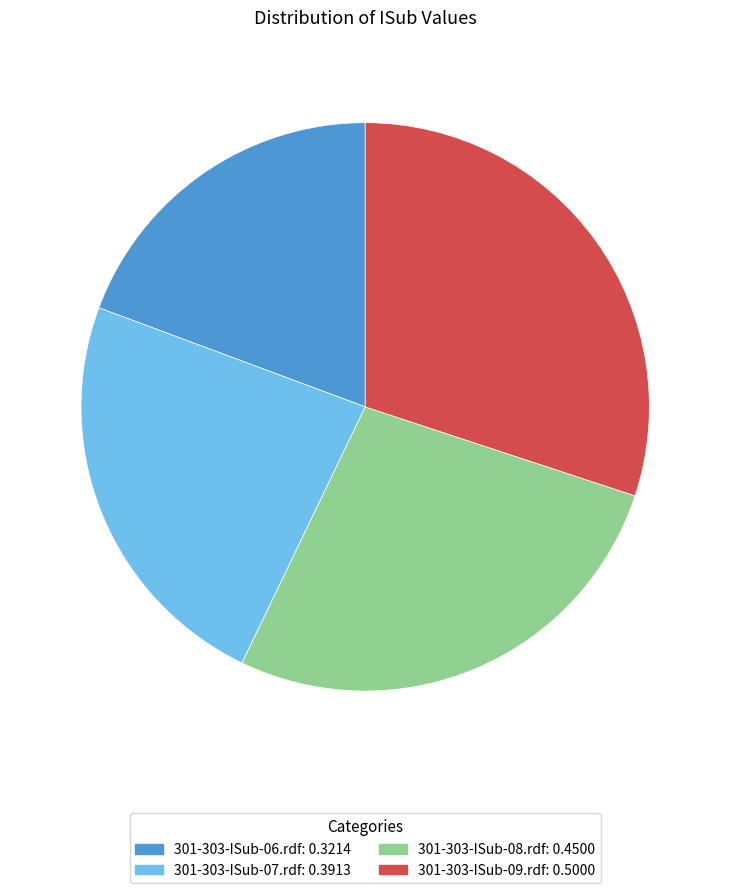

Is there any slice that represents more than half of the pie?

No